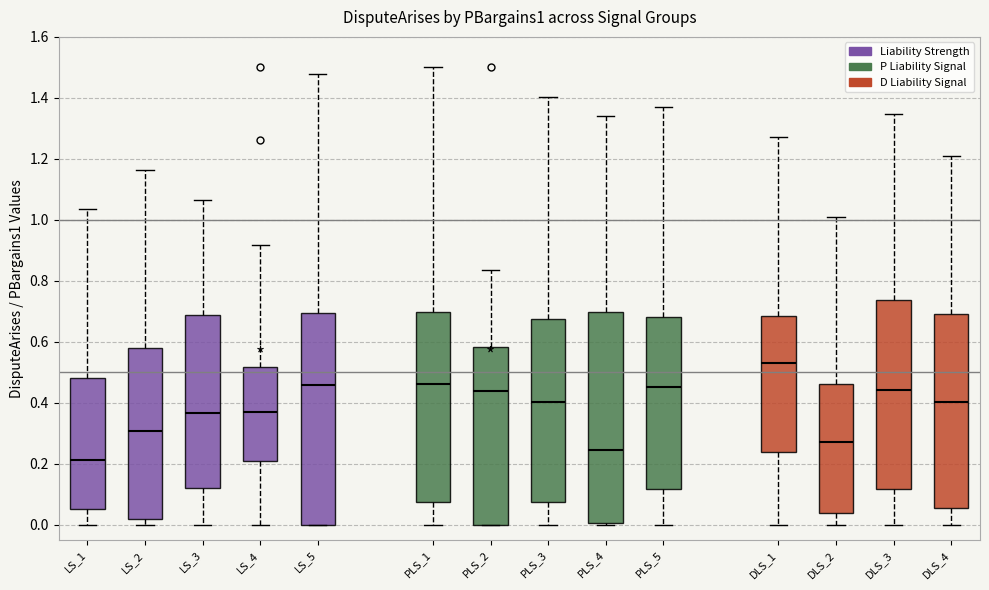

Reading left to right, read every box against the y-axis: the position of its median line, the range the box covers, and the ends of its whiskers. The values are not printed on the chart, so give them approximately, as read against the axis.

LS_1: median 0.22, box 0.06 to 0.48, whiskers 0.00 to 1.04
LS_2: median 0.30, box 0.02 to 0.58, whiskers 0.00 to 1.16
LS_3: median 0.36, box 0.12 to 0.68, whiskers 0.00 to 1.06
LS_4: median 0.38, box 0.20 to 0.52, whiskers 0.00 to 0.92
LS_5: median 0.46, box 0.00 to 0.70, whiskers 0.00 to 1.48
PLS_1: median 0.46, box 0.08 to 0.70, whiskers 0.00 to 1.50
PLS_2: median 0.44, box 0.00 to 0.58, whiskers 0.00 to 0.84
PLS_3: median 0.40, box 0.08 to 0.68, whiskers 0.00 to 1.40
PLS_4: median 0.24, box 0.00 to 0.70, whiskers 0.00 to 1.34
PLS_5: median 0.46, box 0.12 to 0.68, whiskers 0.00 to 1.38
DLS_1: median 0.52, box 0.24 to 0.68, whiskers 0.00 to 1.28
DLS_2: median 0.28, box 0.04 to 0.46, whiskers 0.00 to 1.02
DLS_3: median 0.44, box 0.12 to 0.74, whiskers 0.00 to 1.34
DLS_4: median 0.40, box 0.06 to 0.70, whiskers 0.00 to 1.20